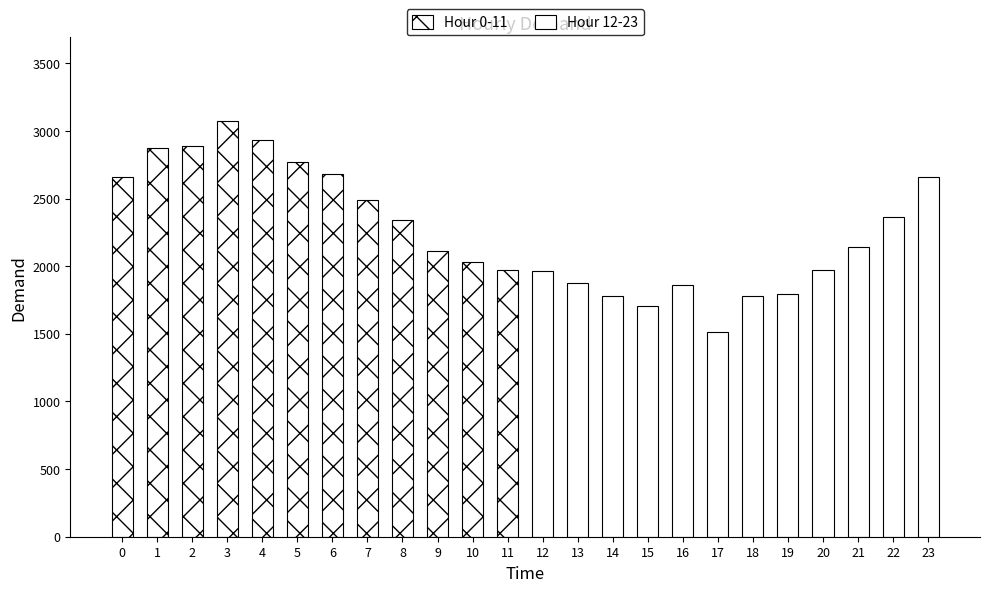

What is the sum of all Hour 12-23 values?

23413